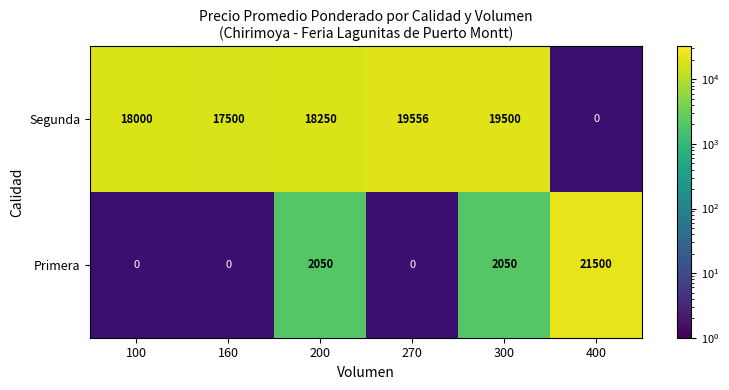

What is the spread (max minus min) of values at 200?

16200